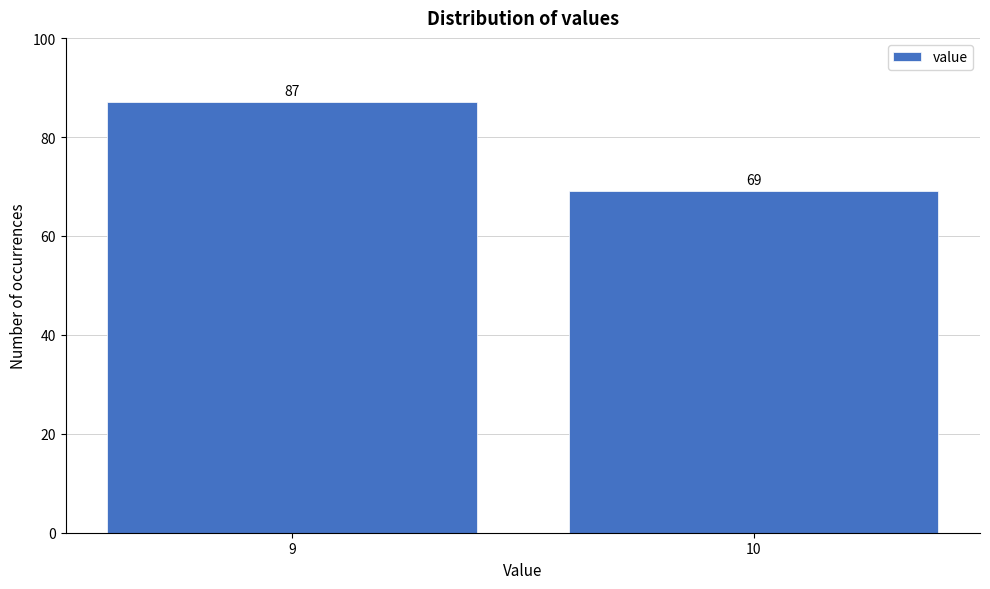

Reading left to right, transcribe all the data shown in this chart.

9=87	10=69